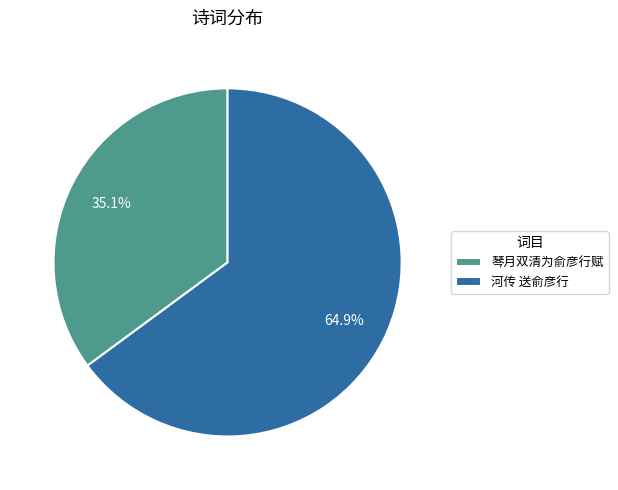

Rank the categories by value from lowest to highest.

琴月双清为俞彦行赋, 河传 送俞彦行